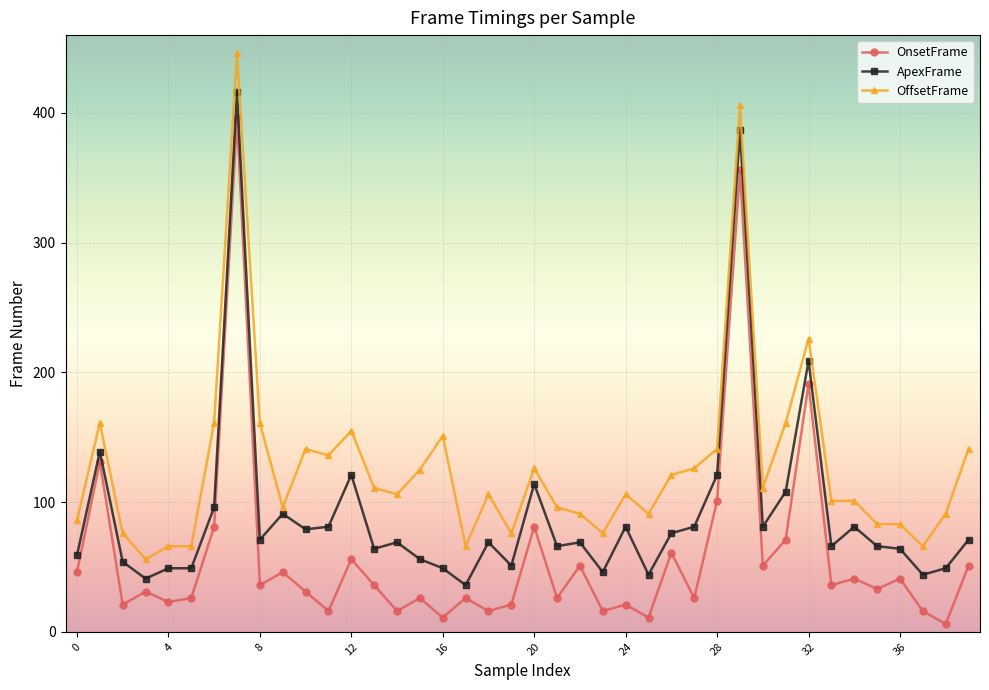

What is the difference between the second highest and minimum values in the OnsetFrame series?

350